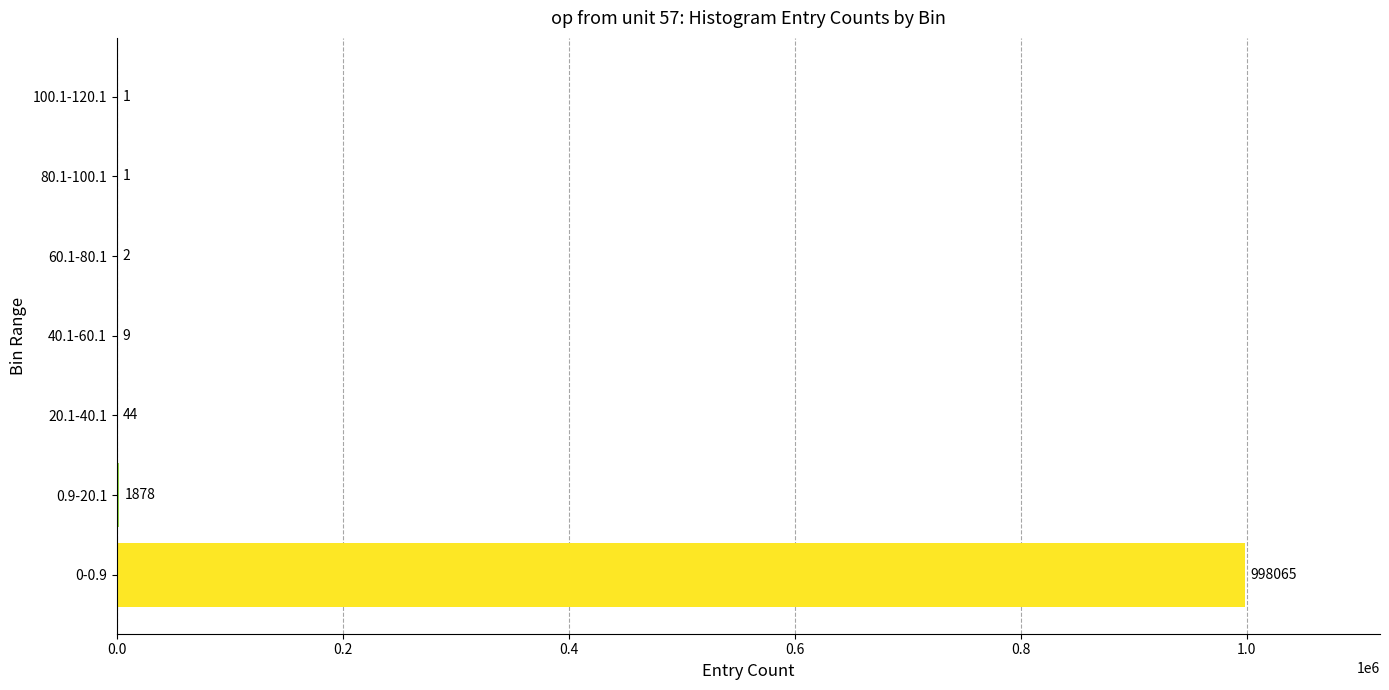

Which has a higher value, 80.1-100.1 or 40.1-60.1?

40.1-60.1